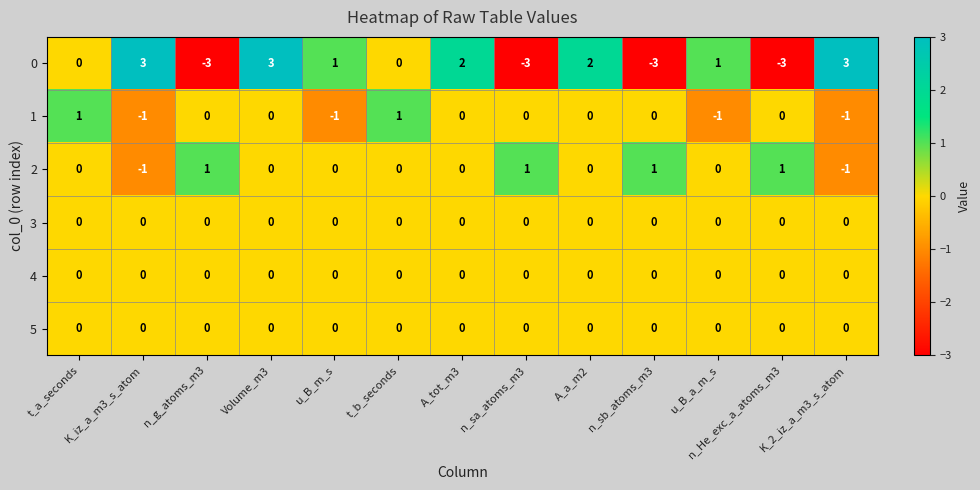

What is the smallest value displayed?

-3